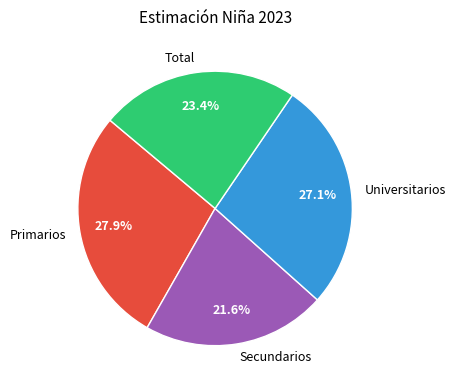

Count the number of slices in the pie.

4